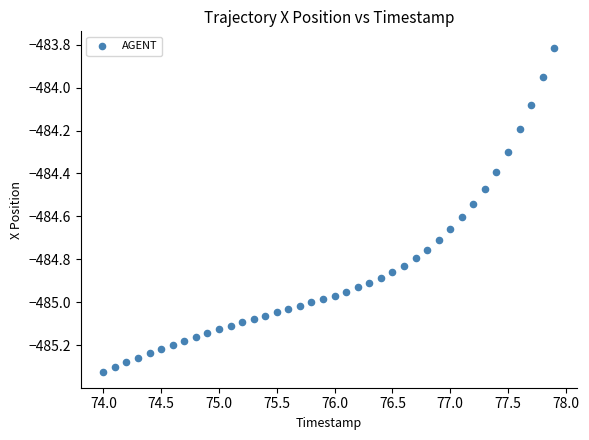

What is the range of Y values (max minus min)?

1.5